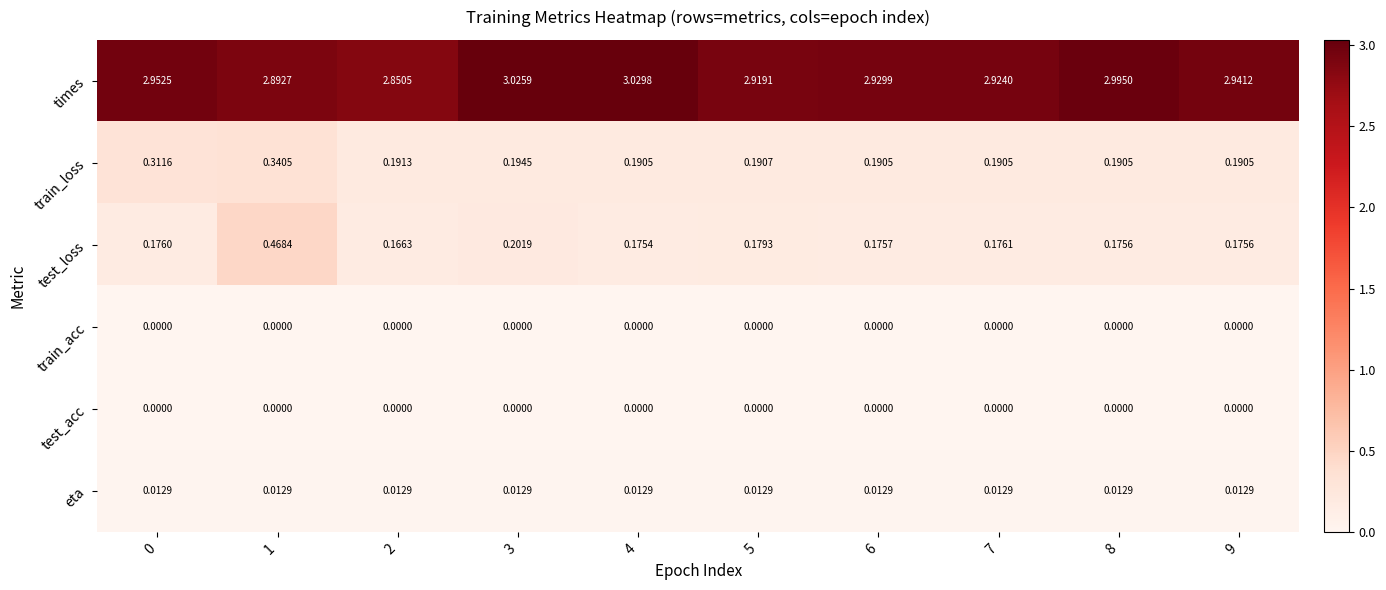

Which series has the widest spread of values?

test_loss